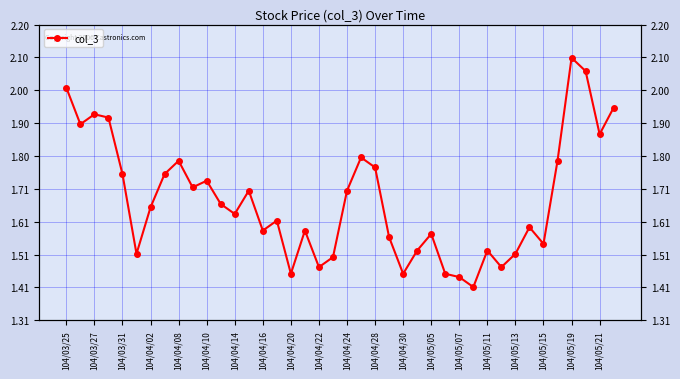

What is the label of the 39th point from the right?

104/03/27